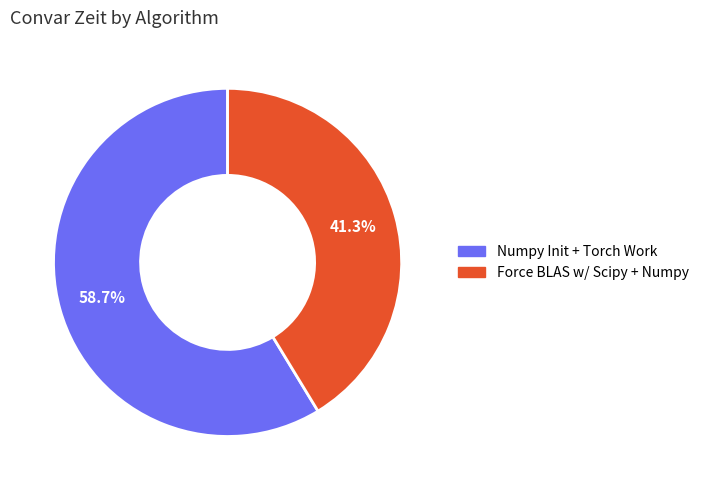

What is the smallest slice in the pie chart?

Force BLAS w/ Scipy + Numpy